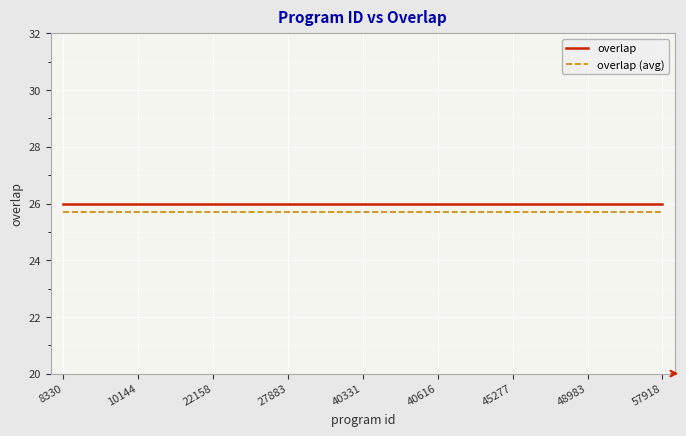

What is the highest value of the overlap (avg) series?

25.7